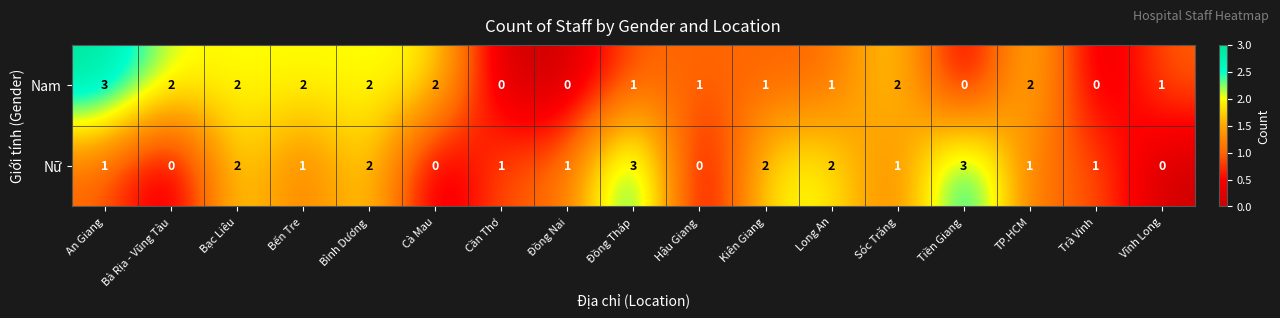

What is the maximum value shown in the chart?

3